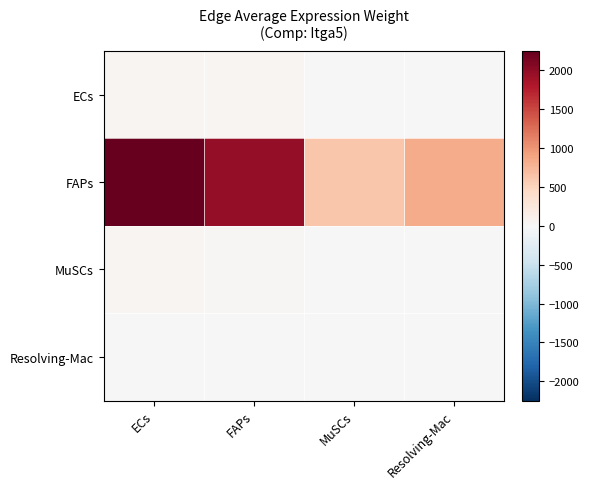

At how many categories does at least one series exceed 1850?

2